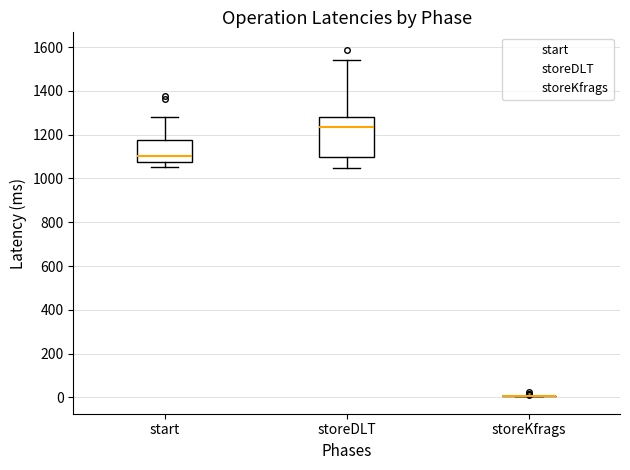

Reading left to right, read every box against the y-axis: the position of its median line, the range the box covers, and the ends of its whiskers. The values are not printed on the chart, so give them approximately, as read against the axis.

start: median 1100, box 1080 to 1180, whiskers 1060 to 1280
storeDLT: median 1240, box 1100 to 1280, whiskers 1040 to 1540
storeKfrags: box collapsed to a line at 0, whiskers 0 to 0